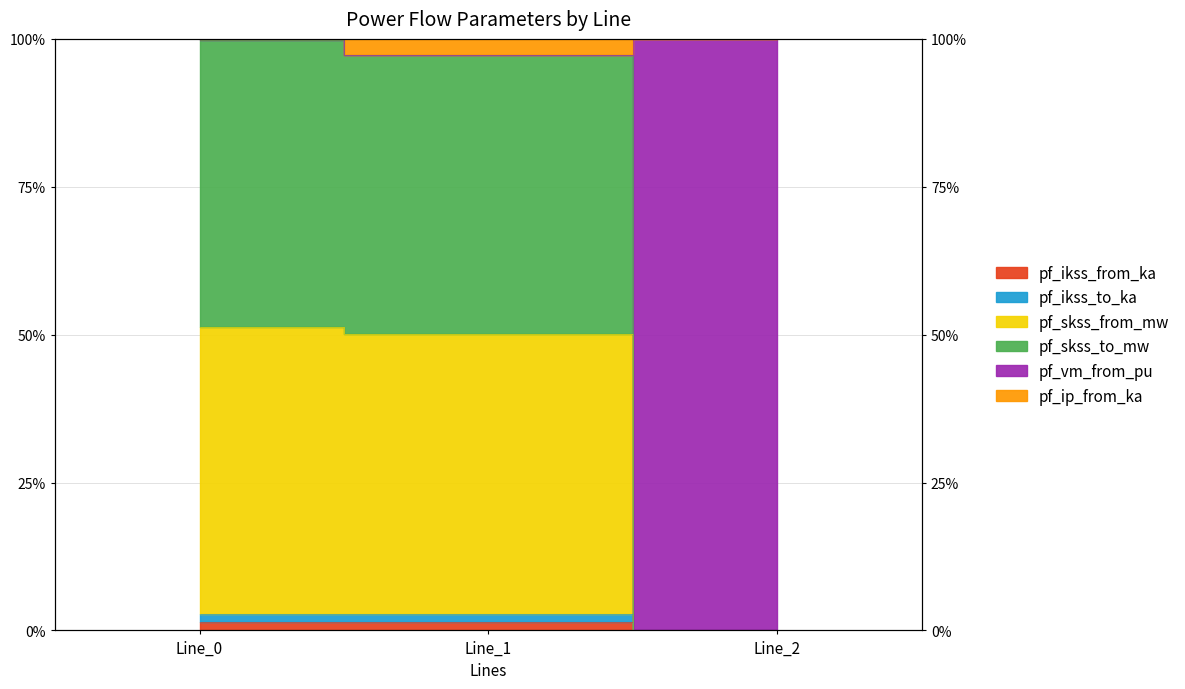

List the labels in order of pf_skss_from_mw value, largest first.

Line_0, Line_1, Line_2